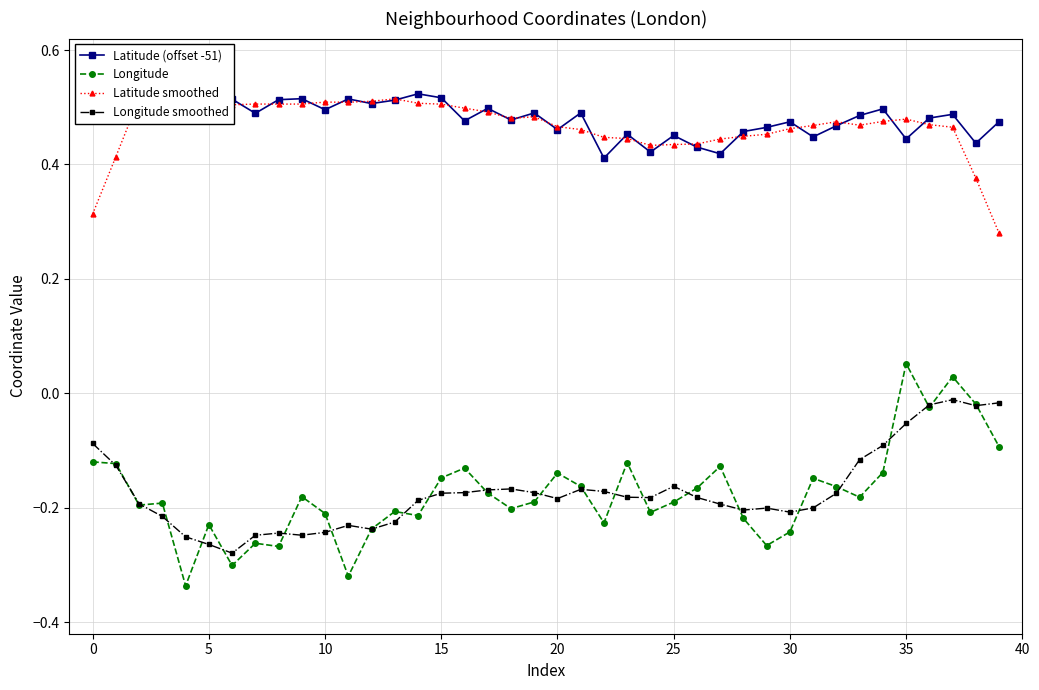

What is the sum of the Longitude smoothed values at 12 and 11?

-0.5